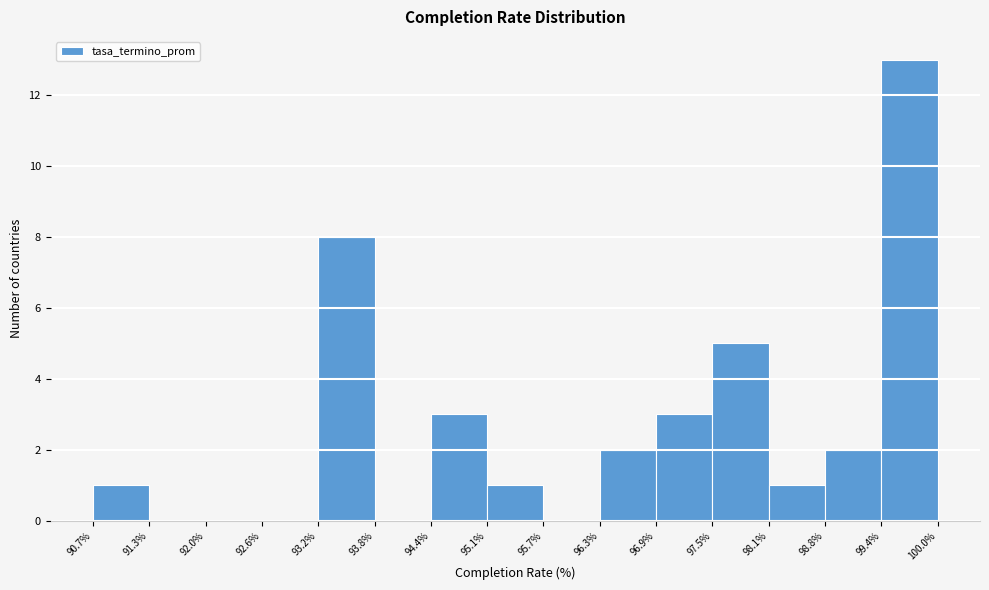

Which range on the x-axis has the tallest bar?

99.4% to 100.0%